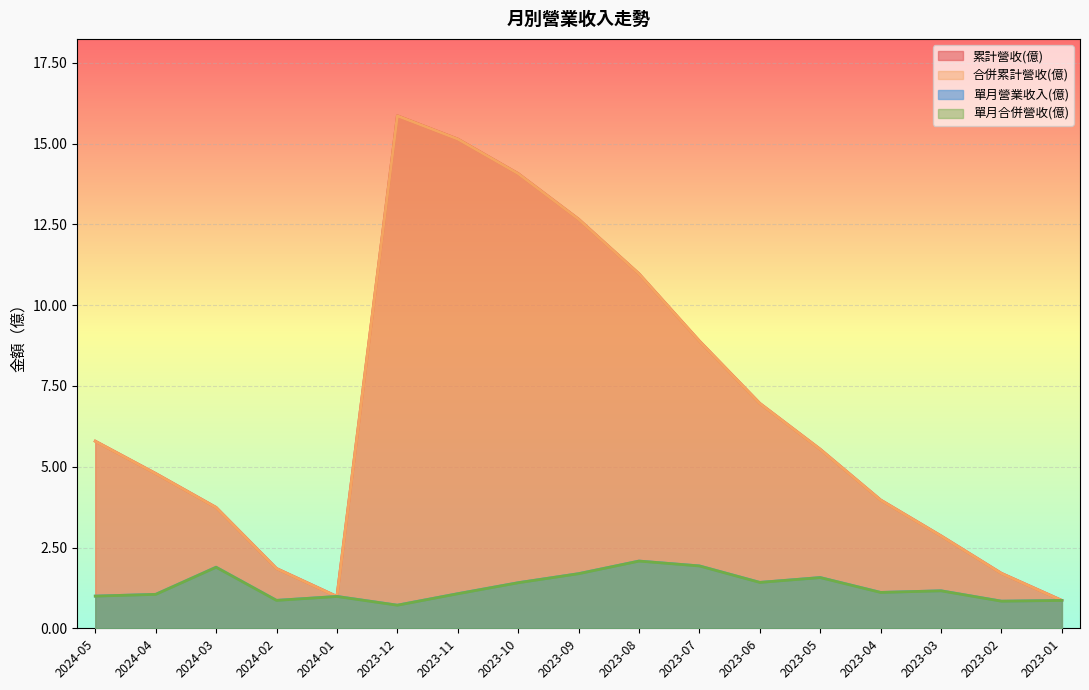

Does the chart display data point markers on the line(s)?

No